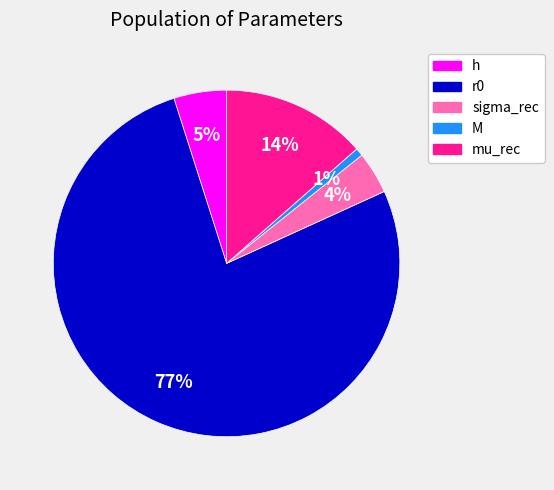

Is the sum of M and sigma_rec greater than half?

No